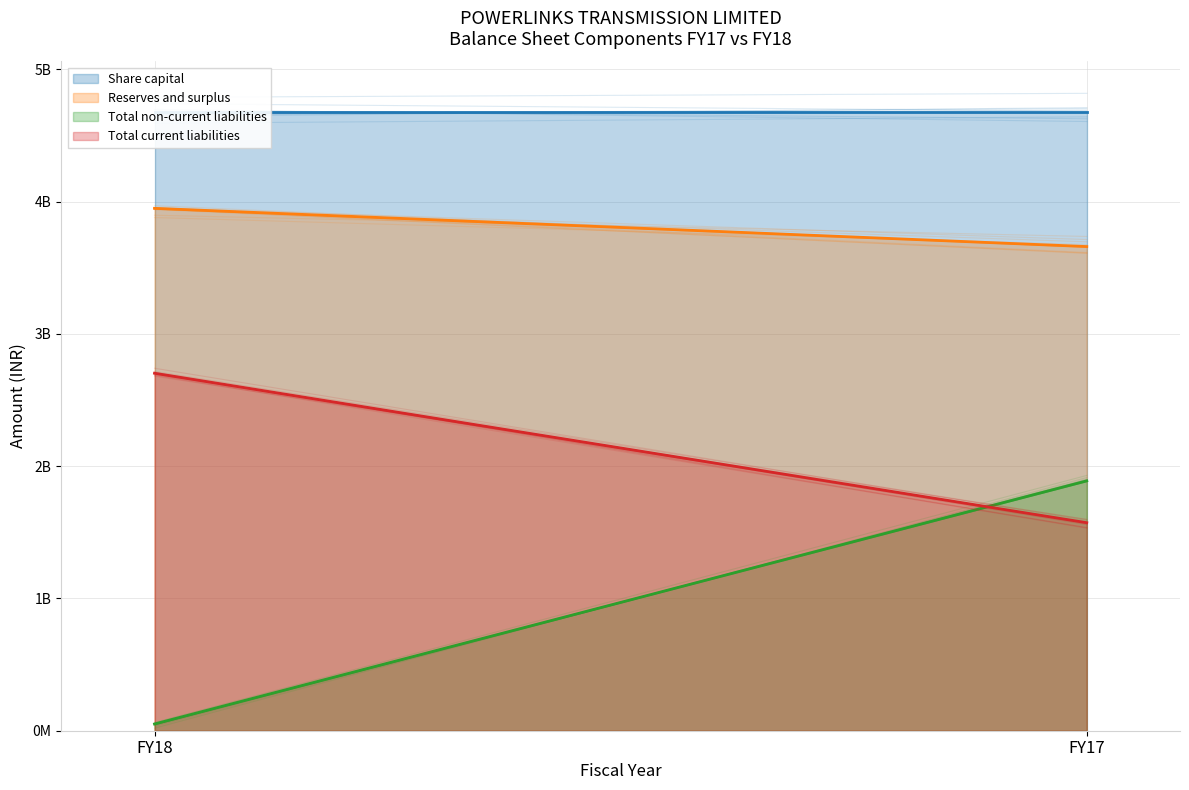

Reading left to right, what are all the values shown in this chart?

Share capital: FY18=4680000000	FY17=4680000000
Reserves and surplus: FY18=3949746000	FY17=3660719000
Total non-current liabilities: FY18=50969000	FY17=1889020000
Total current liabilities: FY18=2702888000	FY17=1572900000